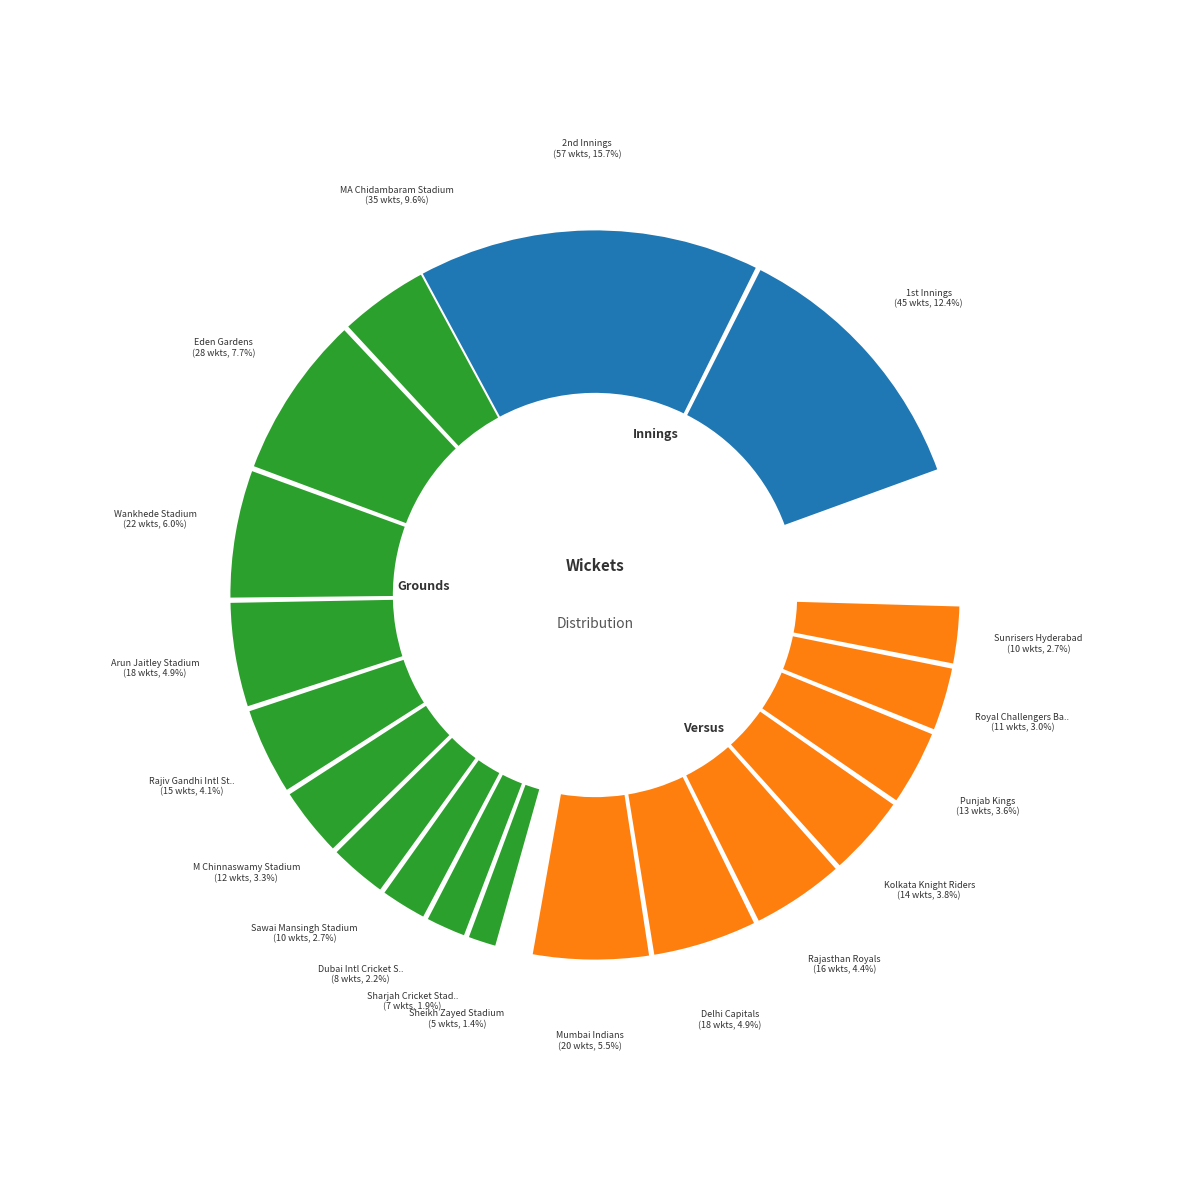

Combined, what portion of the pie is 5 and 2?

23.6%